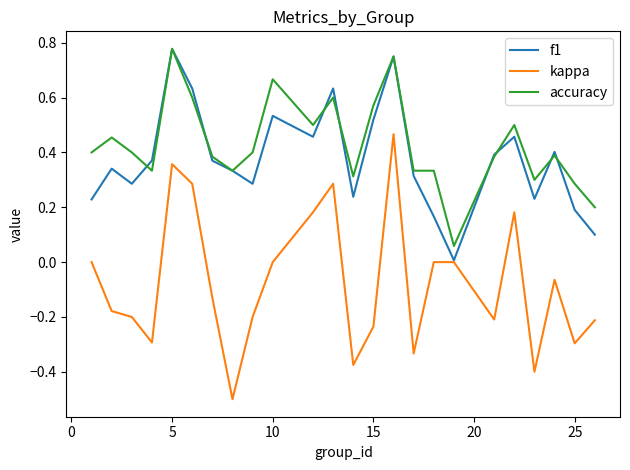

Which series has the widest spread of values?

kappa